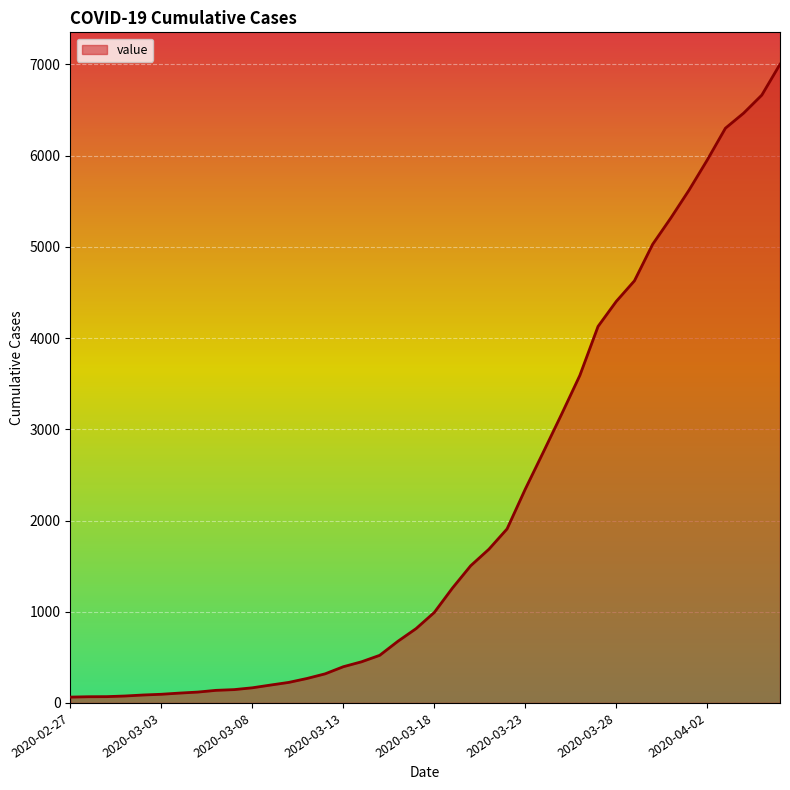

What is the difference between the maximum and minimum values?

6938